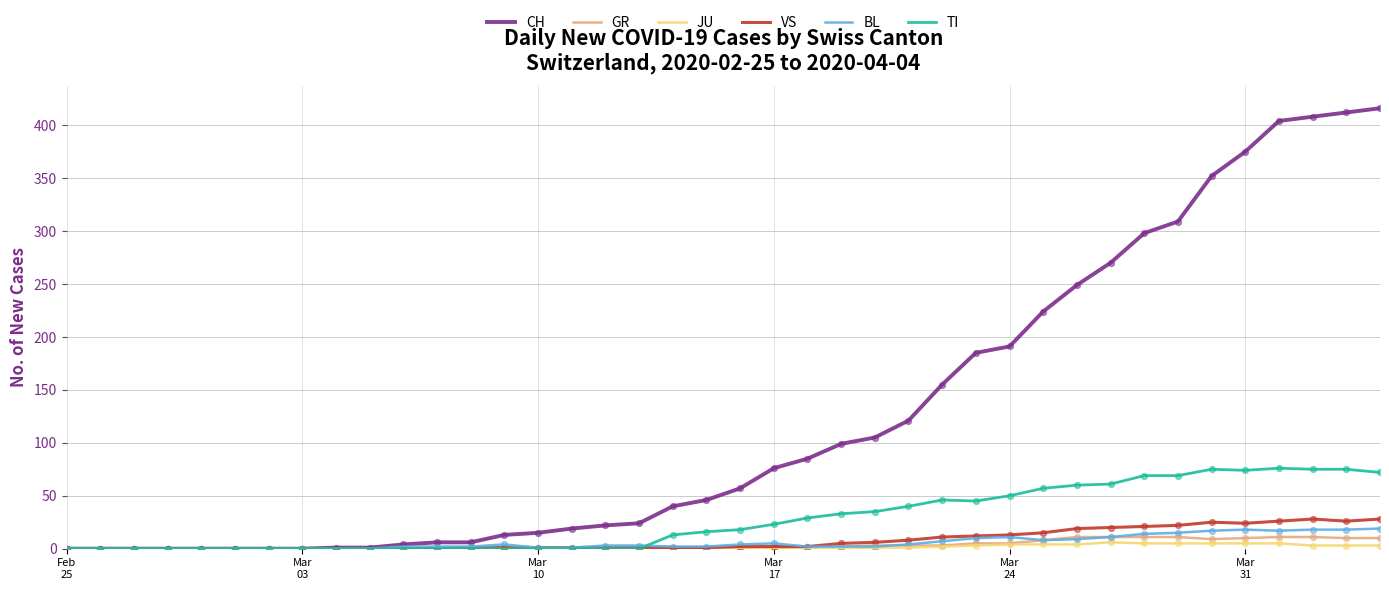

What are all the series names shown in the legend?

CH, GR, JU, VS, BL, TI